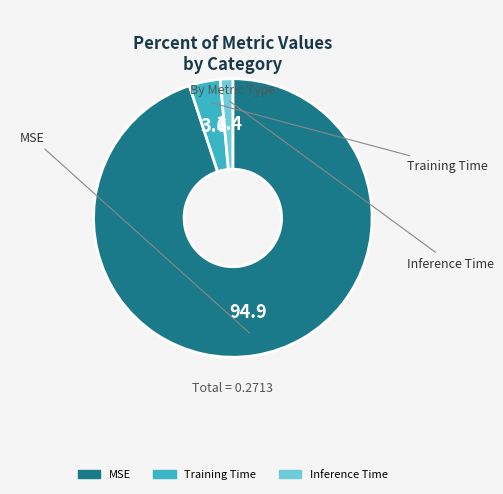

Is there a majority slice in this chart?

Yes